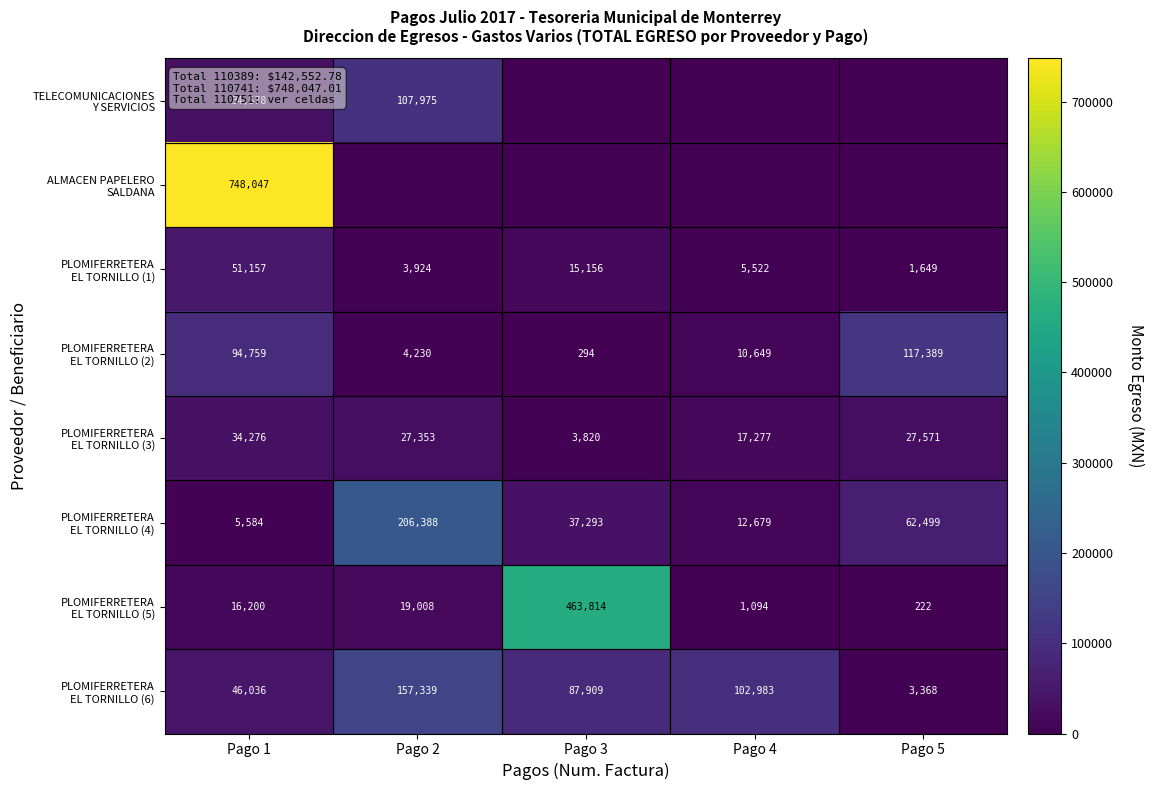

How many distinct data groups are displayed?

8